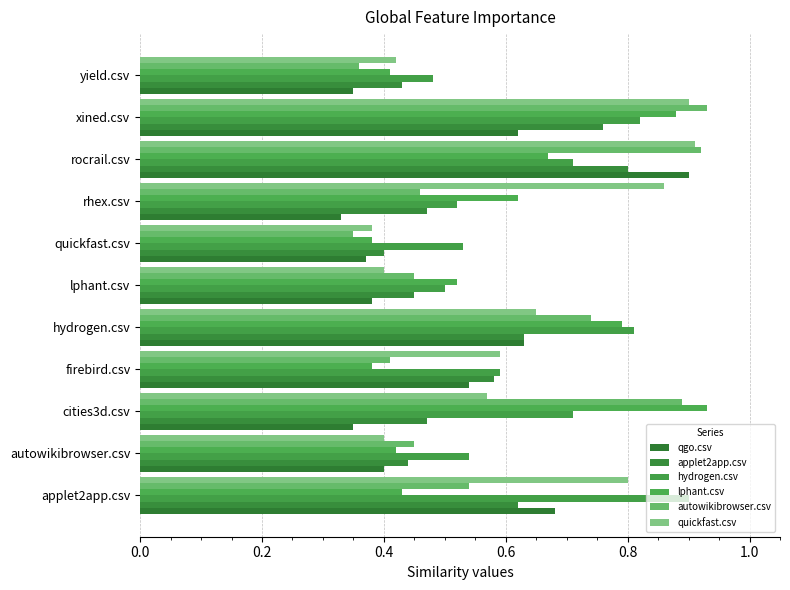

How many distinct data groups are displayed?

6